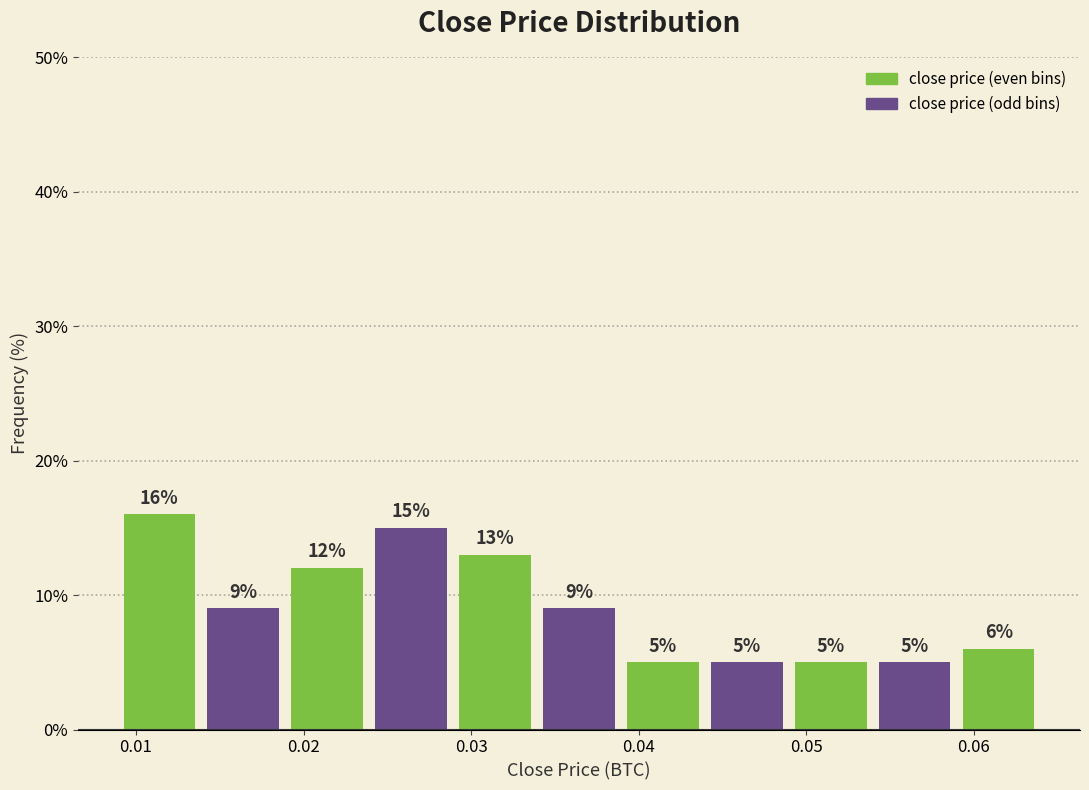

Reading left to right, transcribe this chart: for each bar, give the range it covers on the x-axis and its height. The bar edges are not printed on the chart, so give them approximately, as read against the axis.

0.009 to 0.014: 16
0.014 to 0.019: 9
0.019 to 0.024: 12
0.024 to 0.029: 15
0.029 to 0.034: 13
0.034 to 0.039: 9
0.039 to 0.044: 5
0.044 to 0.049: 5
0.049 to 0.054: 5
0.054 to 0.059: 5
0.059 to 0.064: 6